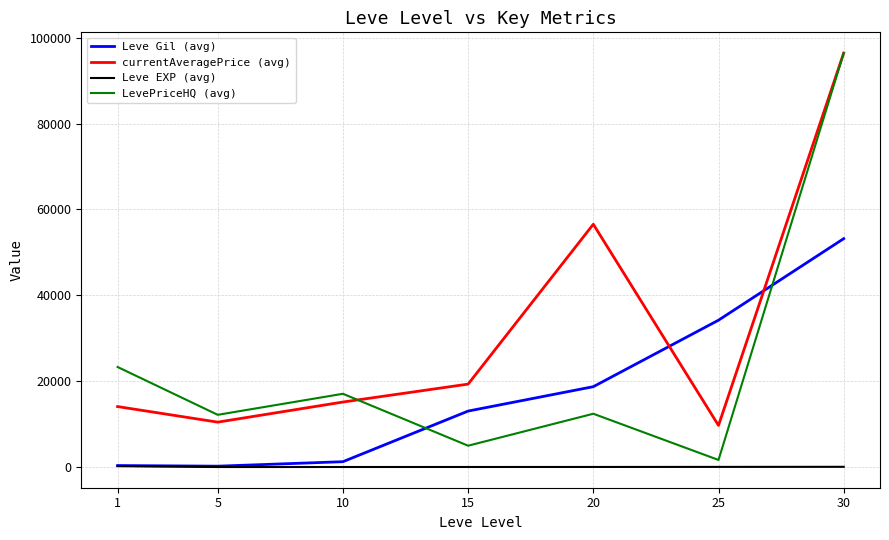

What are all the series names shown in the legend?

Leve Gil (avg), currentAveragePrice (avg), Leve EXP (avg), LevePriceHQ (avg)